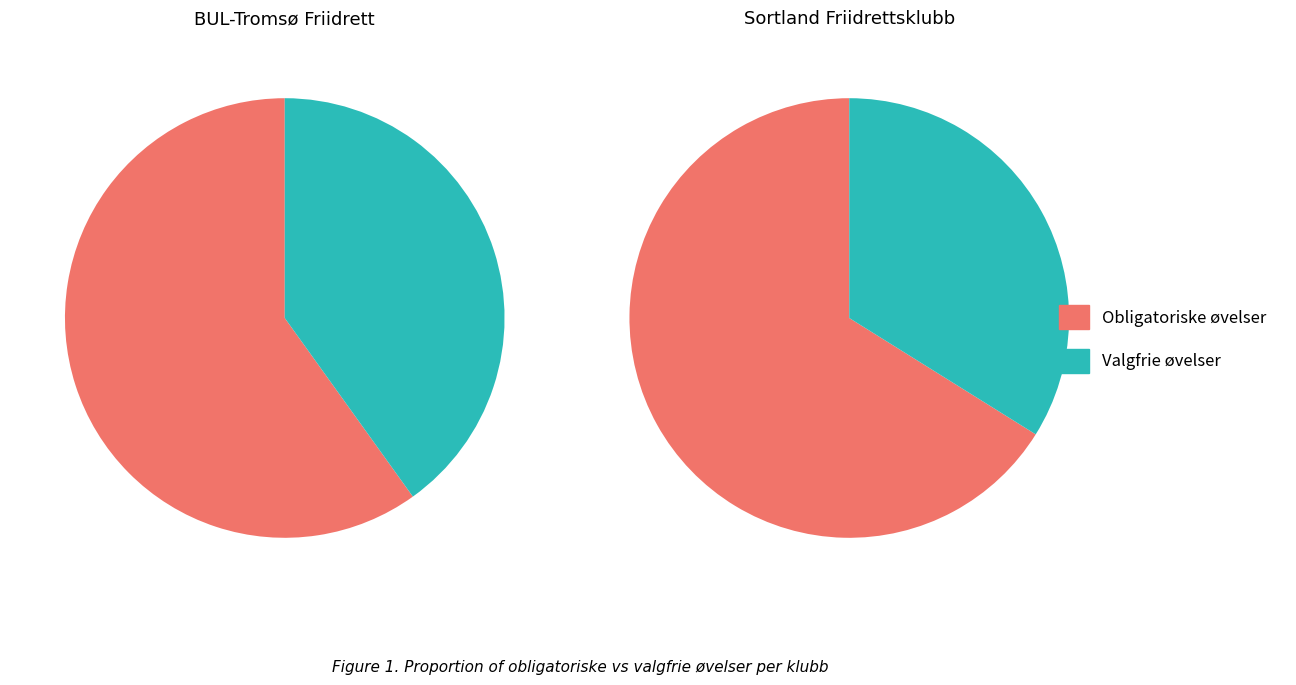

Count the number of slices in the pie.

2